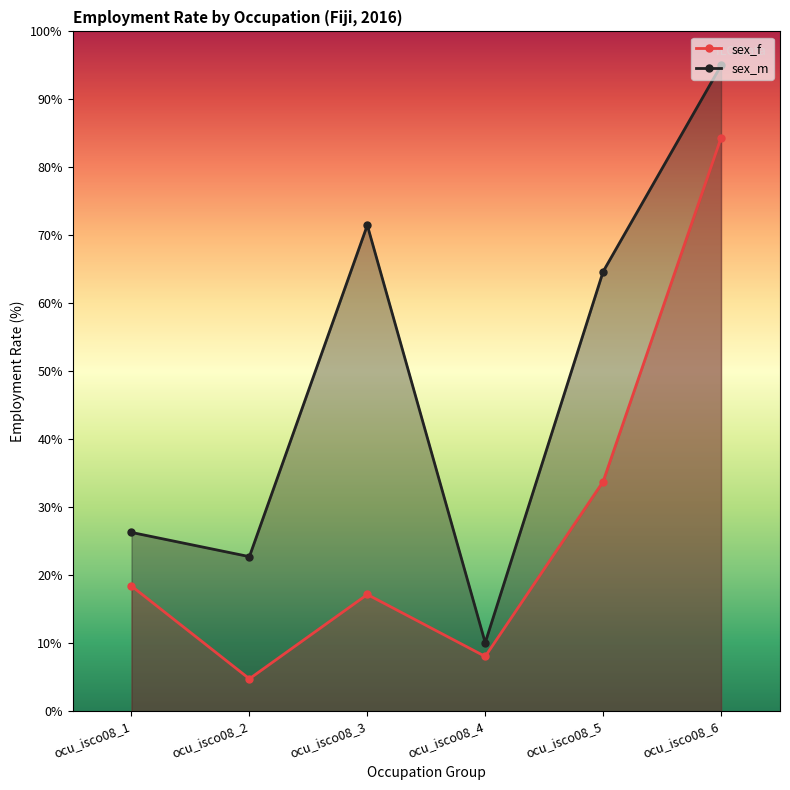

At which label does sex_m reach its minimum?

ocu_isco08_4